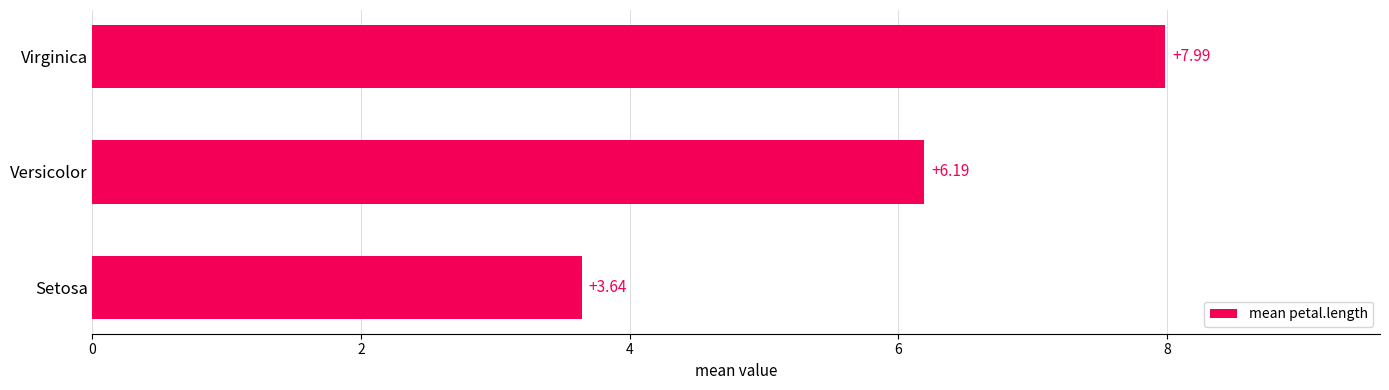

How many data points does each series have?

3